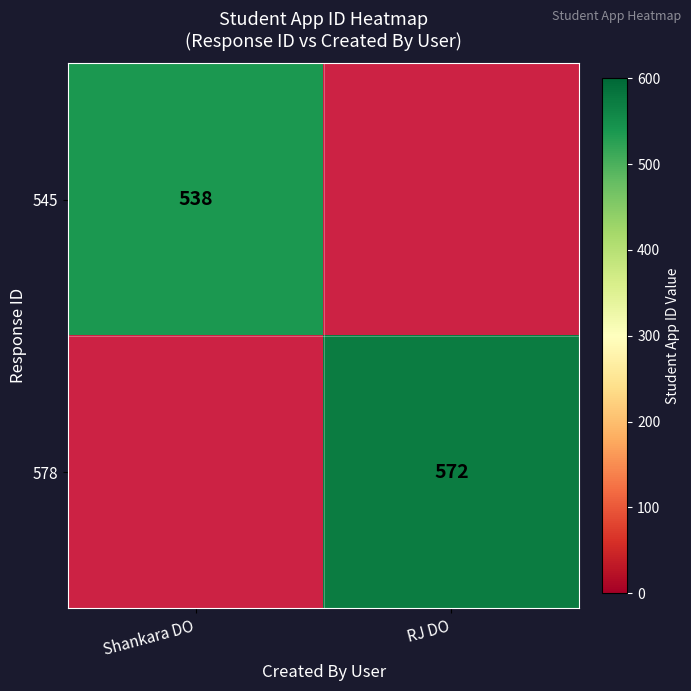

The 545 series shows 164 at Shankara DO. True or false?

False